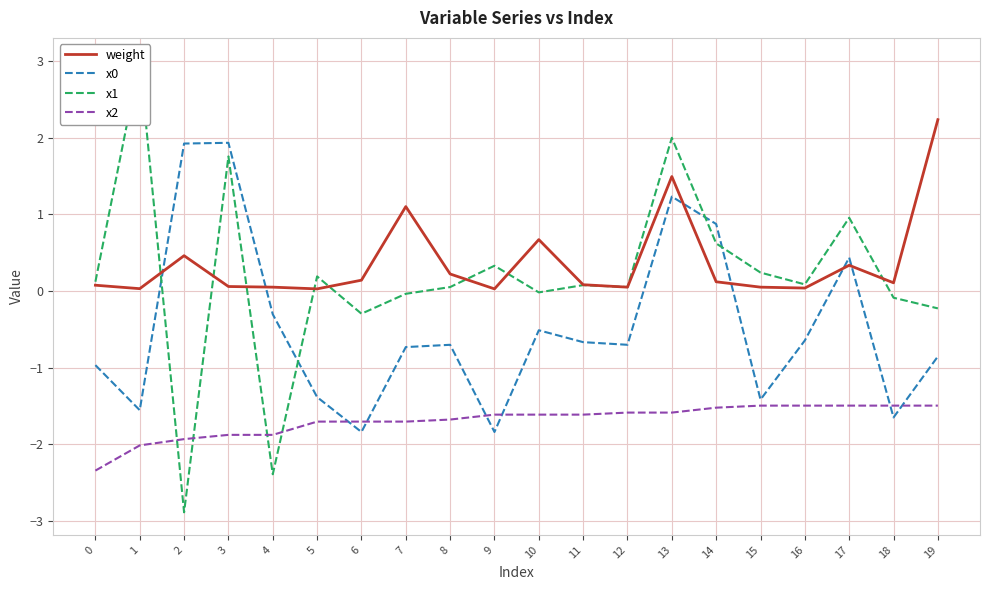

The value of weight at 15 is 0.0. True or false?

True